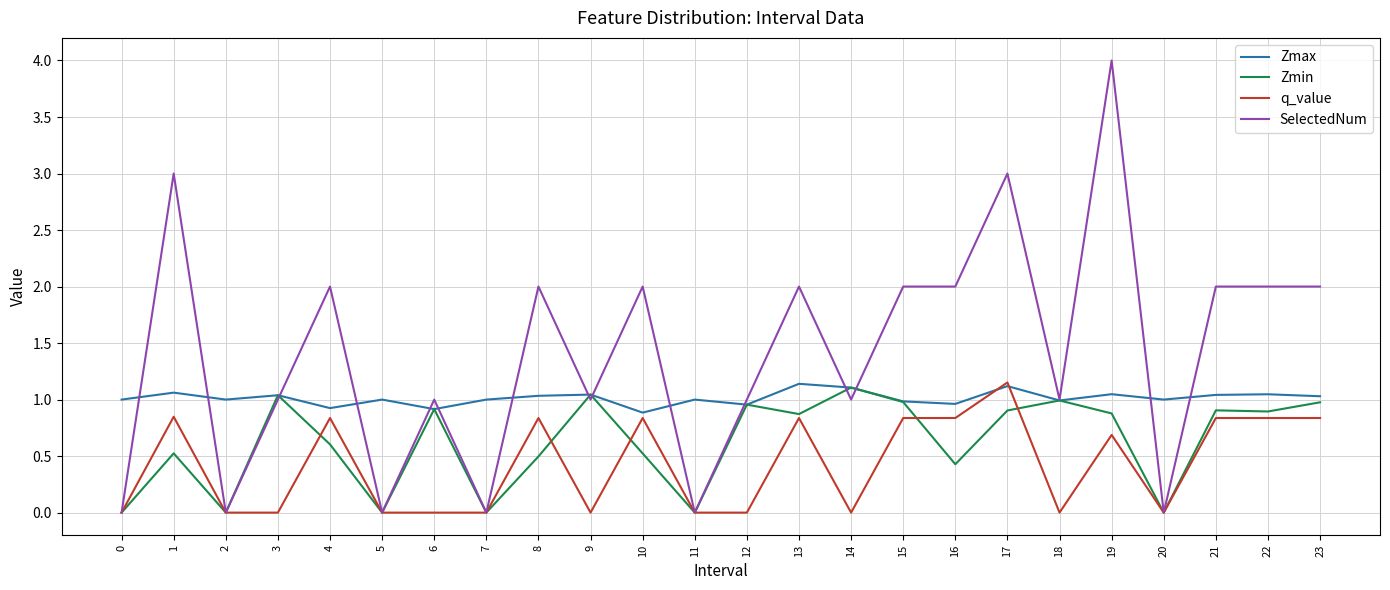

What is the difference between the second highest and second lowest values in the Zmax series?

0.2